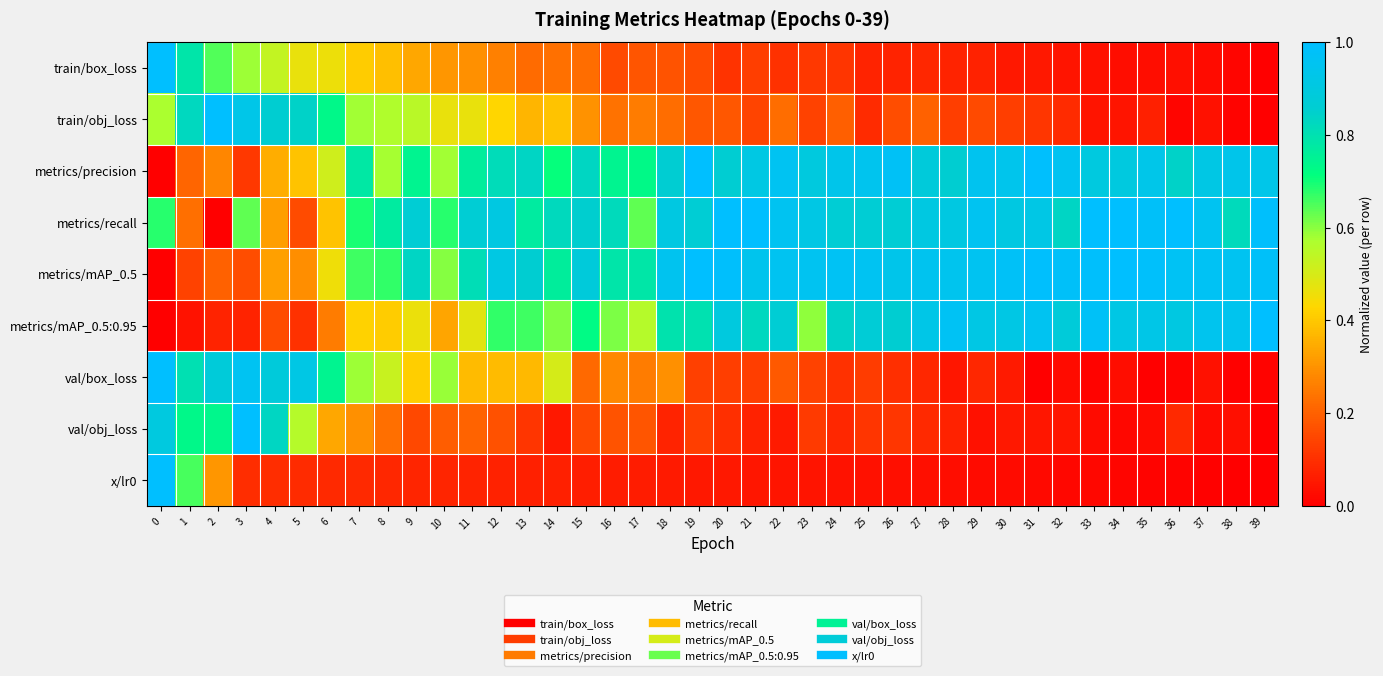

At how many categories does at least one series exceed 0?

40